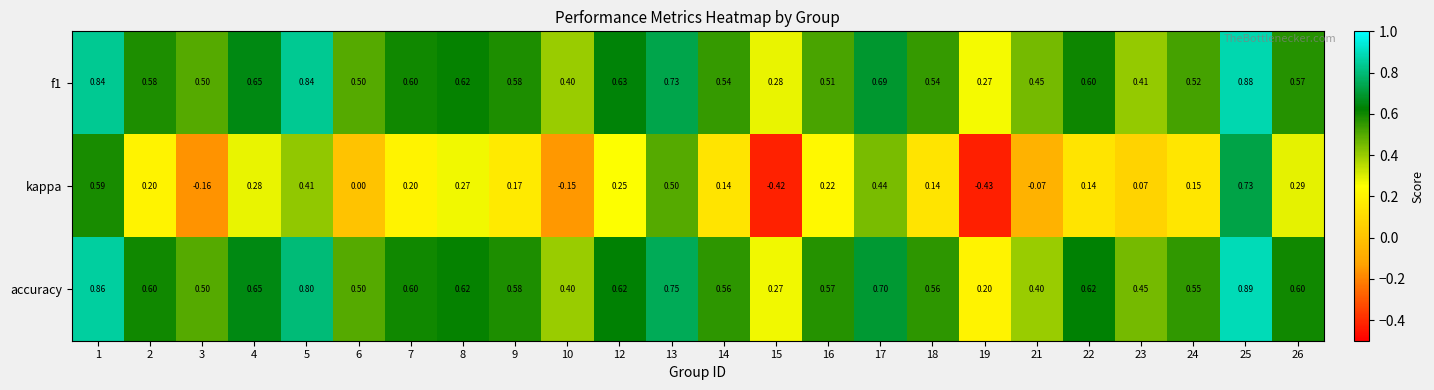

Is the value of accuracy at 16 greater than the value of kappa at 21?

Yes